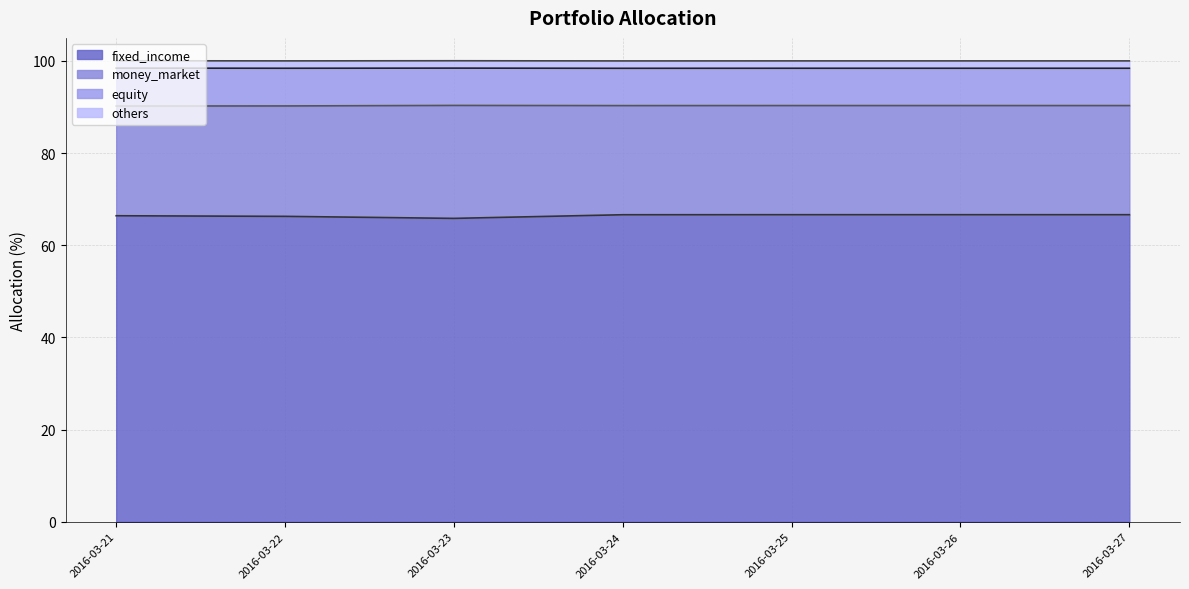

The others (line) series shows 100.0 at 2016-03-21. True or false?

True